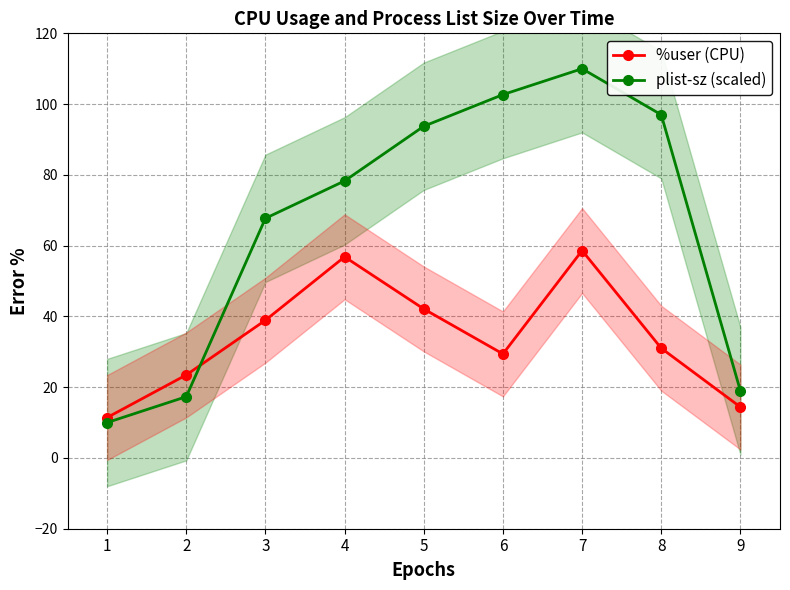

The value of plist-sz (scaled) at 3 is 31.5. True or false?

False